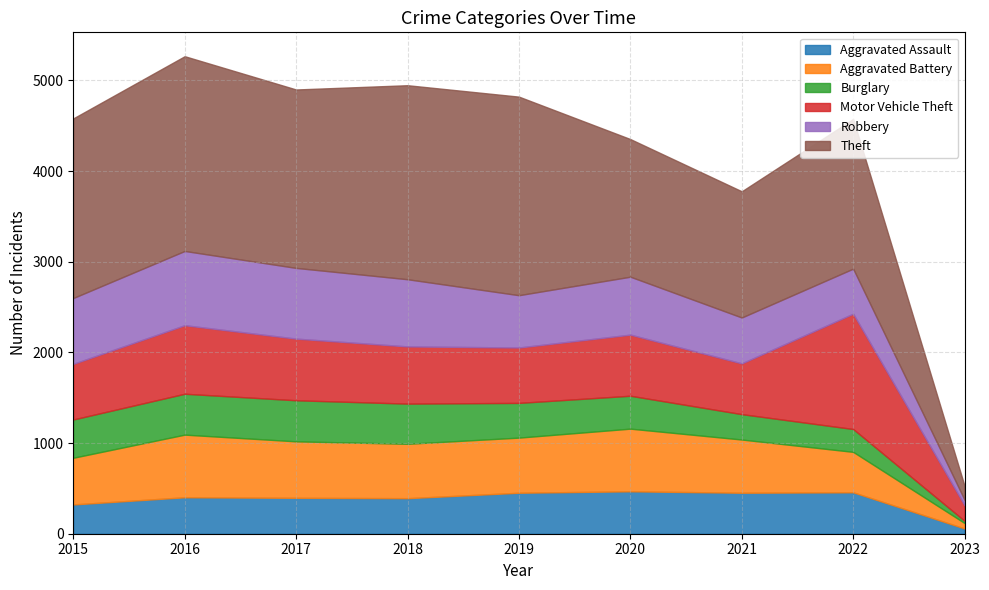

At which category is the sum across all series the highest?

2016